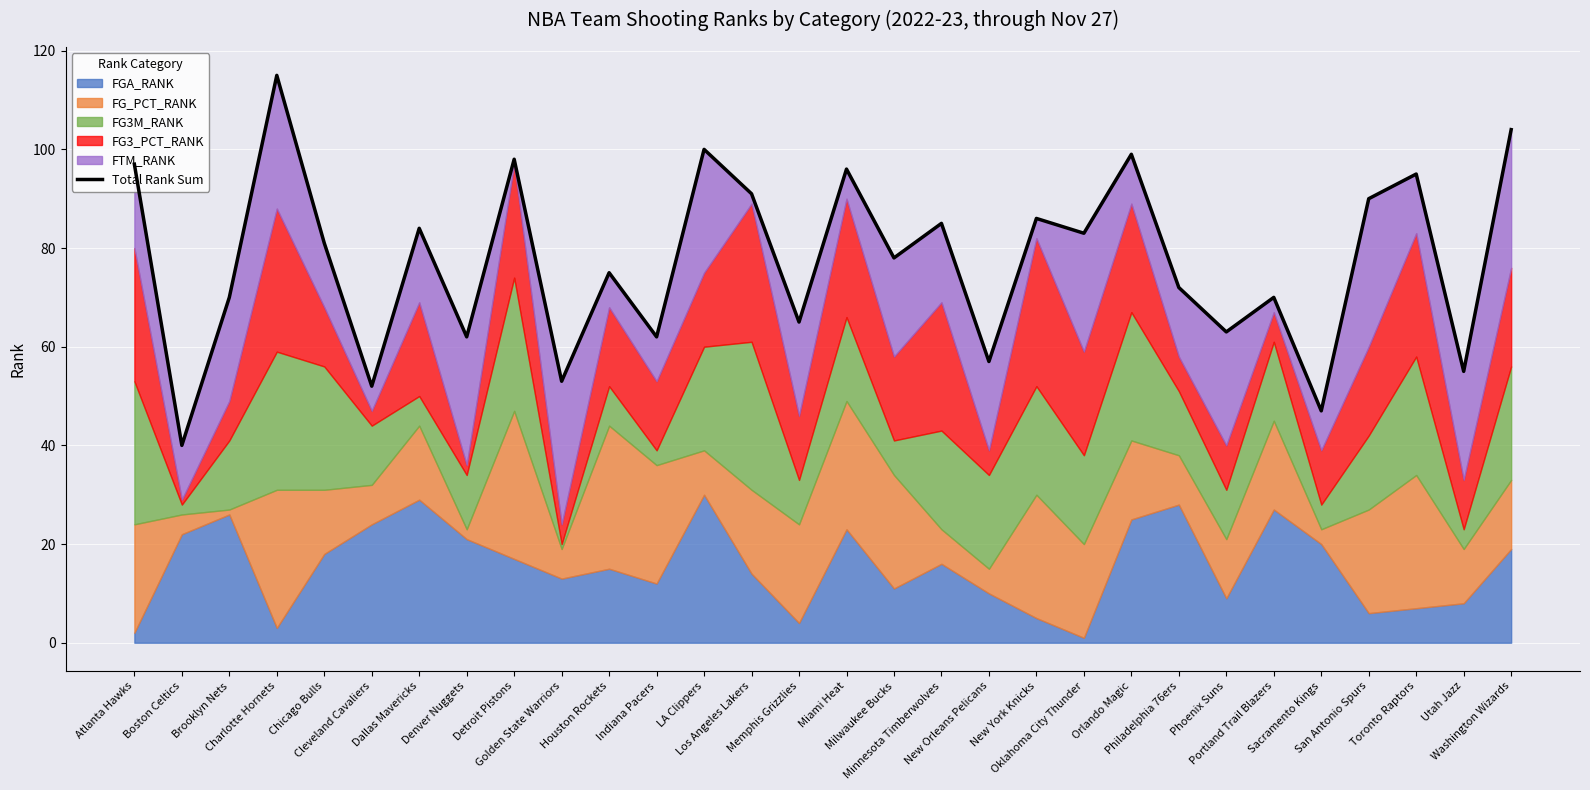

Approximately how many times larger is the value at Golden State Warriors compared to San Antonio Spurs?

0.6